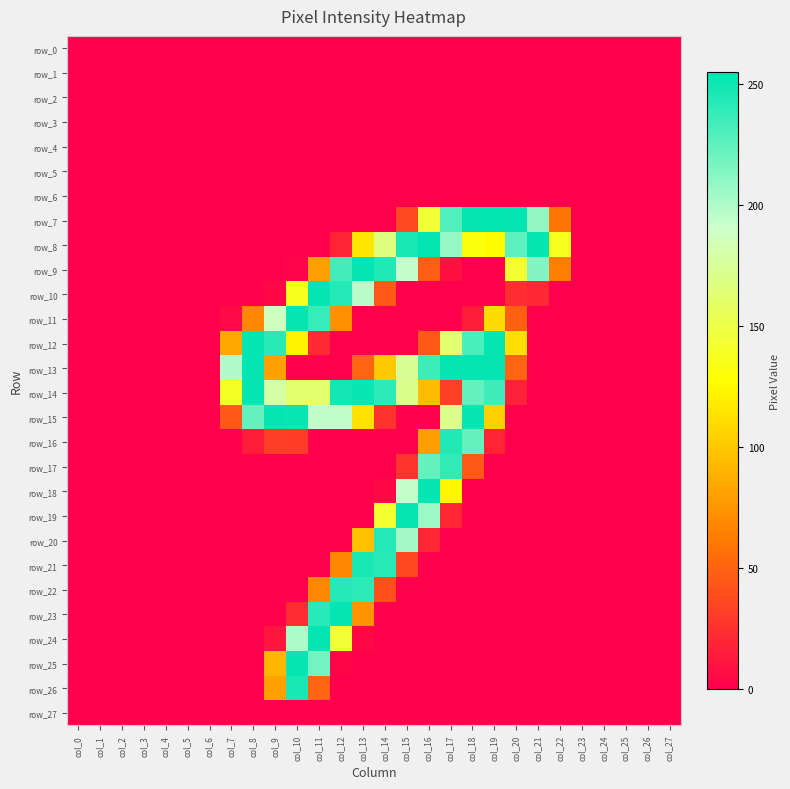

The row_9 series shows 75 at col_15. True or false?

False